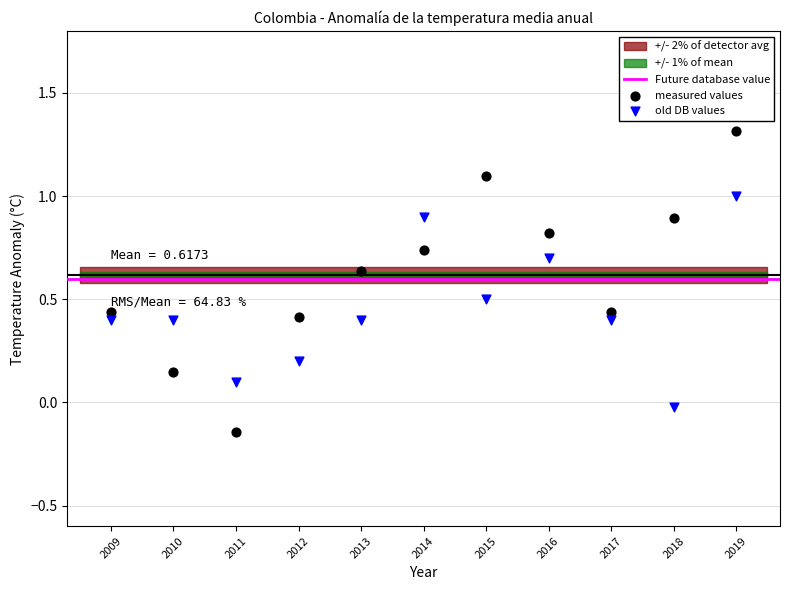

Which series has the widest spread of Y values?

measured values